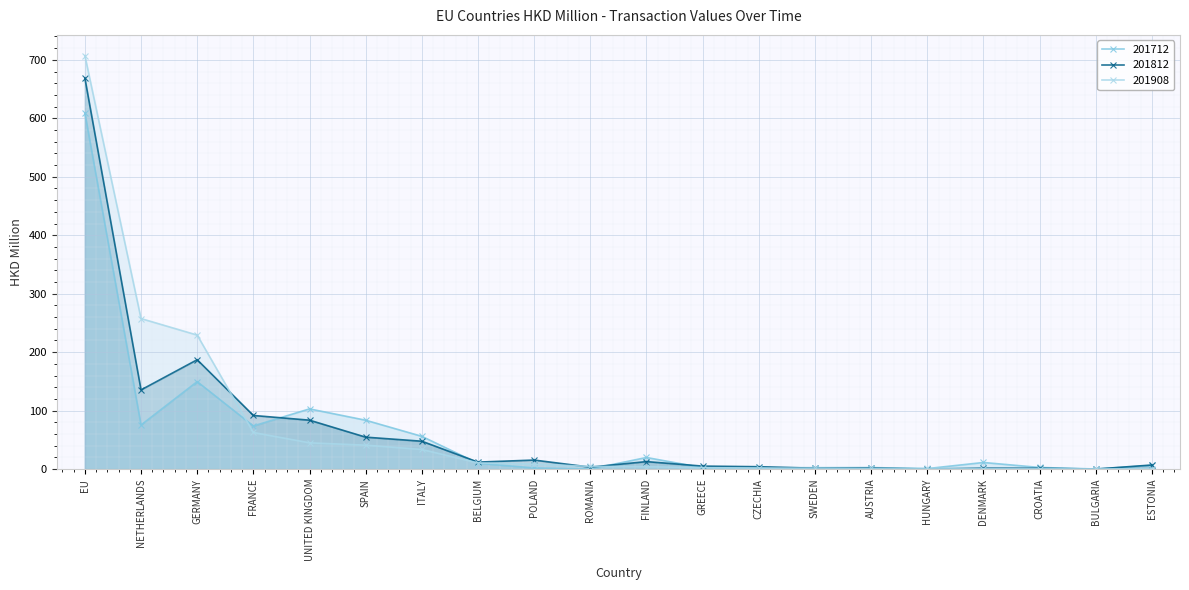

Between FINLAND and BULGARIA, which series saw the biggest shift?

201712